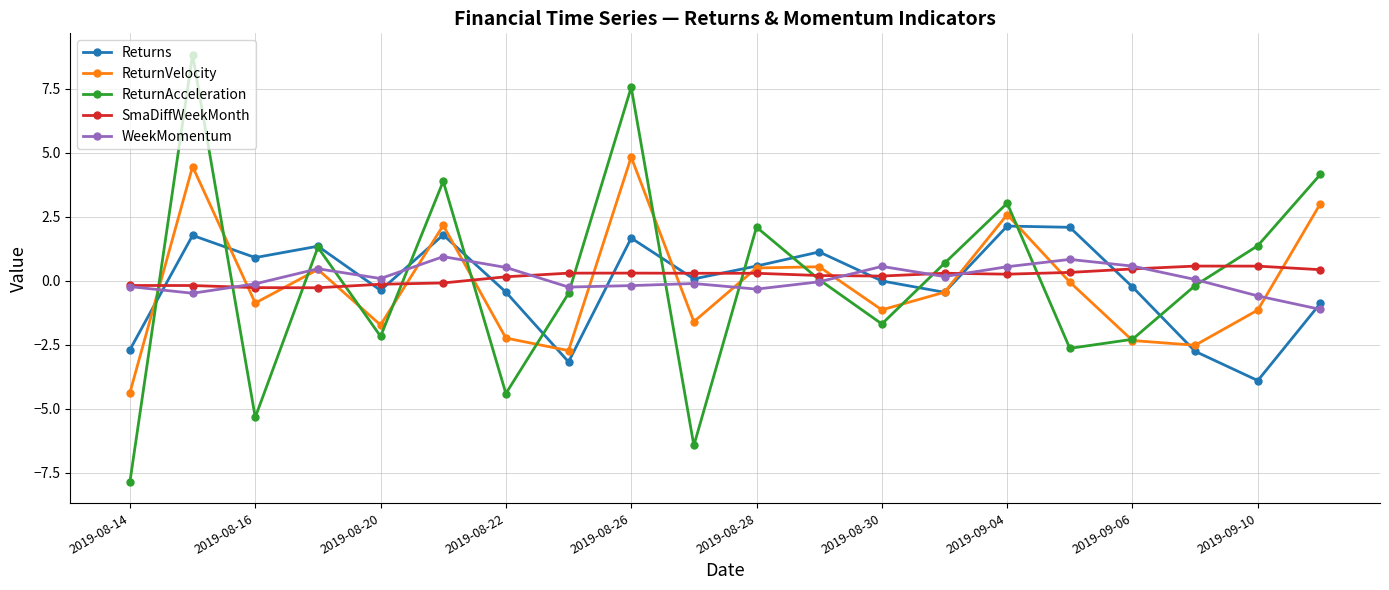

What are all the series names shown in the legend?

Returns, ReturnVelocity, ReturnAcceleration, SmaDiffWeekMonth, WeekMomentum